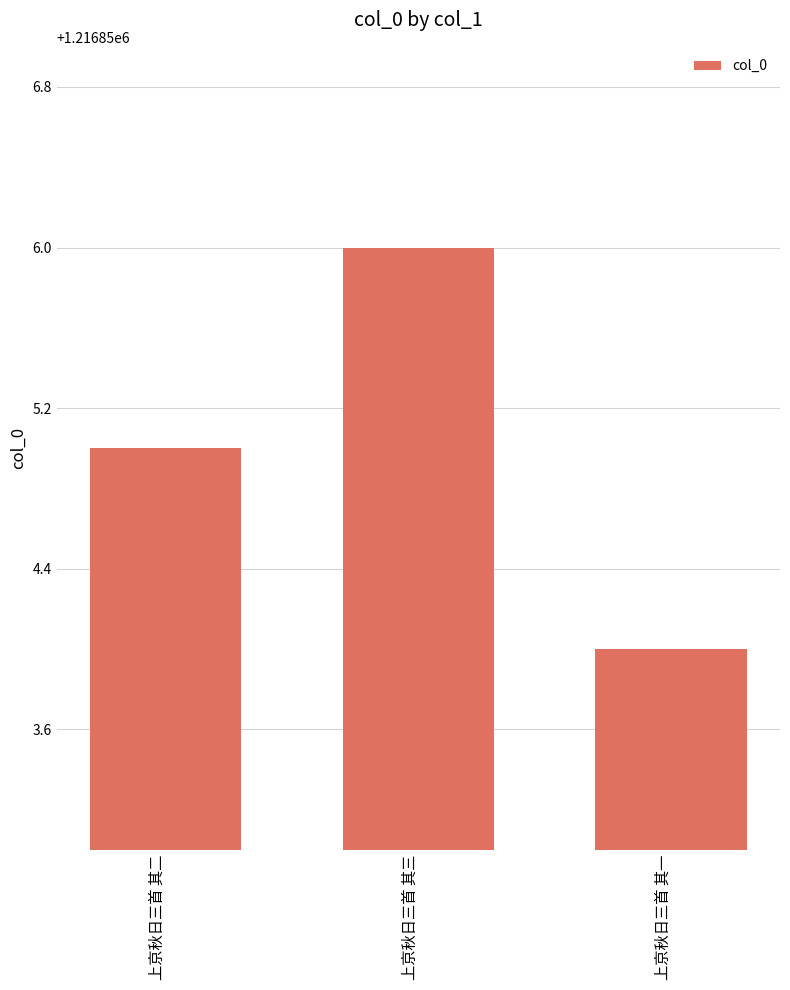

What is the sum of the values at 上京秋日三首 其三 and 上京秋日三首 其二?

2433711